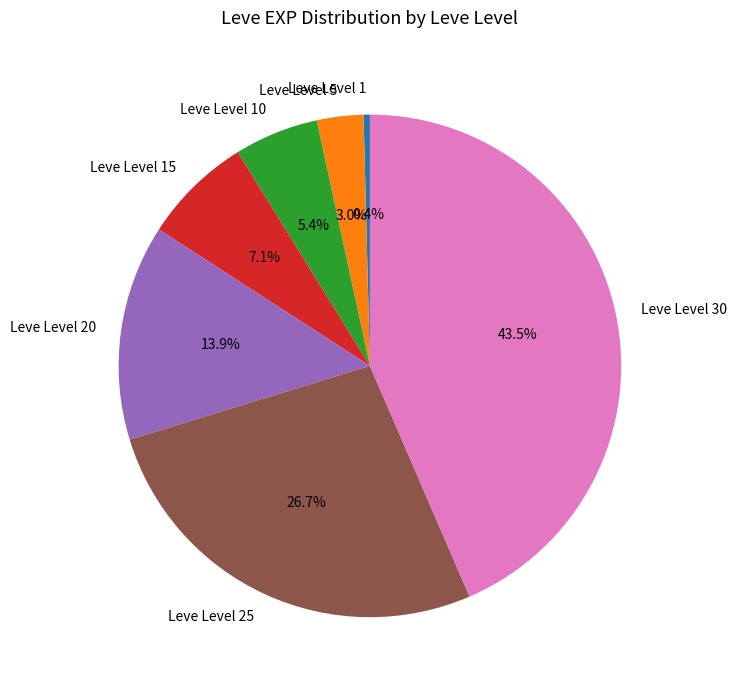

Between Leve Level 5 and Leve Level 20, which is larger?

Leve Level 20